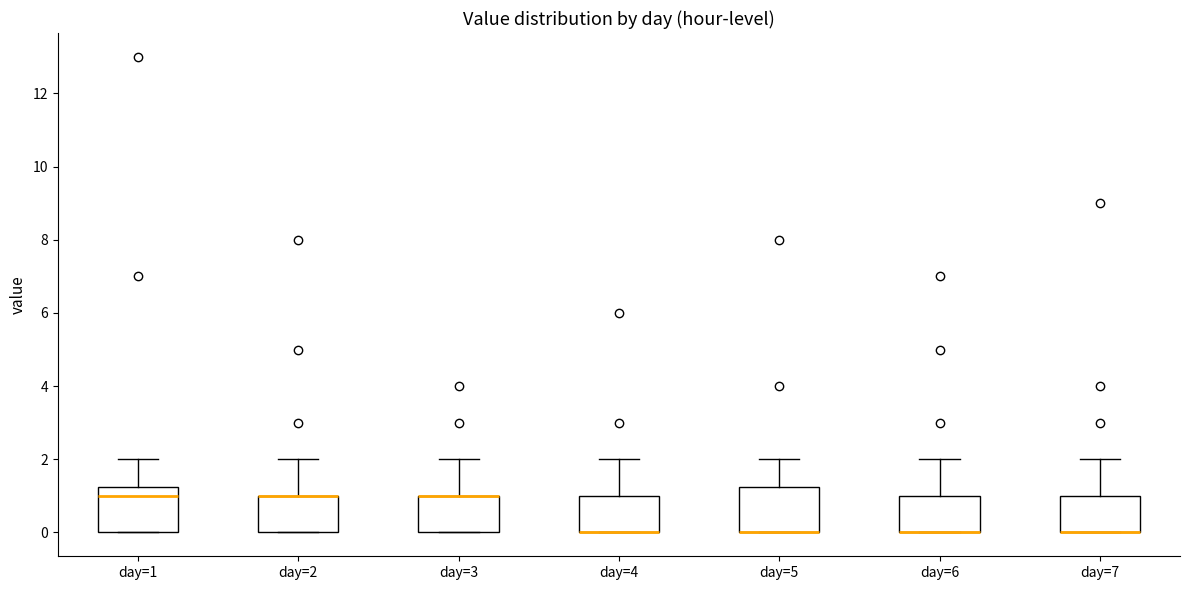

Reading left to right, transcribe this box plot: for each box, give where its median line is, the range the box spans, and where its two whiskers end, as read against the y-axis. The values are not printed on the chart, so give them approximately, as read against the axis.

day=1: median 1.0, box 0.0 to 1.2, whiskers 0.0 to 2.0
day=2: median 1.0 (drawn on the box's upper edge), box 0.0 to 1.0, whiskers 0.0 to 2.0
day=3: median 1.0 (drawn on the box's upper edge), box 0.0 to 1.0, whiskers 0.0 to 2.0
day=4: median 0.0 (drawn on the box's lower edge), box 0.0 to 1.0, whiskers 0.0 to 2.0
day=5: median 0.0 (drawn on the box's lower edge), box 0.0 to 1.2, whiskers 0.0 to 2.0
day=6: median 0.0 (drawn on the box's lower edge), box 0.0 to 1.0, whiskers 0.0 to 2.0
day=7: median 0.0 (drawn on the box's lower edge), box 0.0 to 1.0, whiskers 0.0 to 2.0